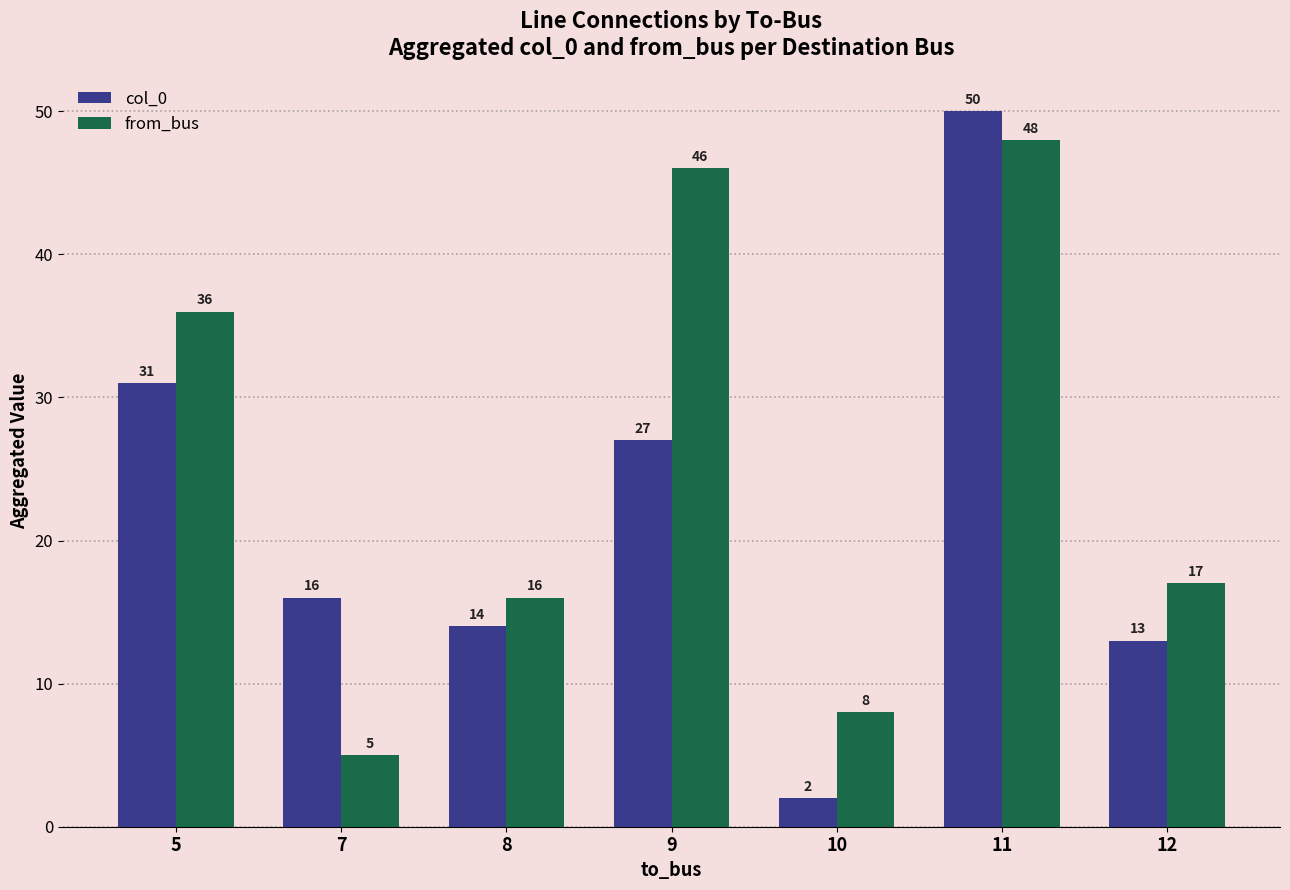

What are all the series names shown in the legend?

col_0, from_bus